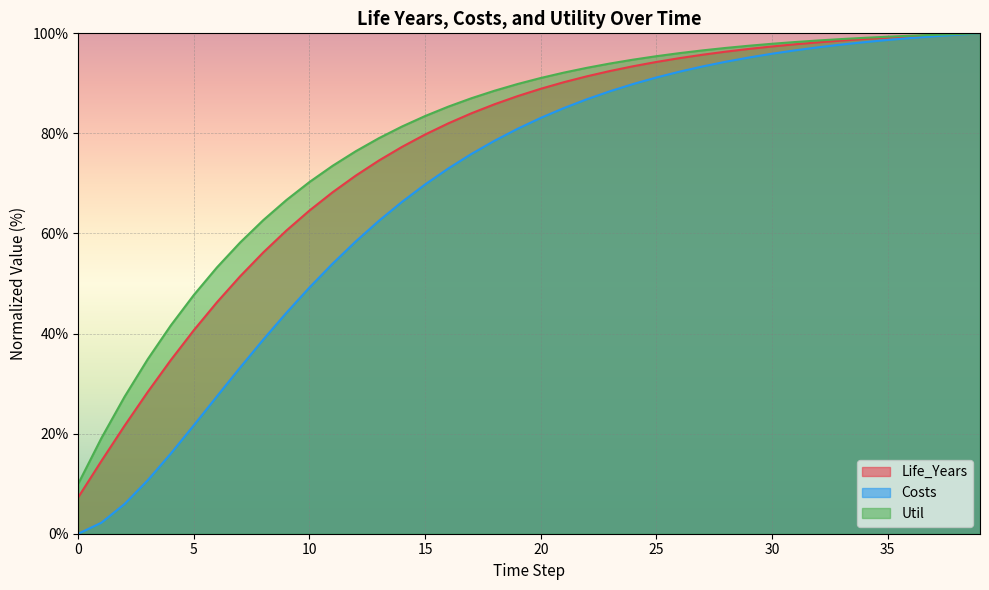

Which series has the largest total across all categories?

Util